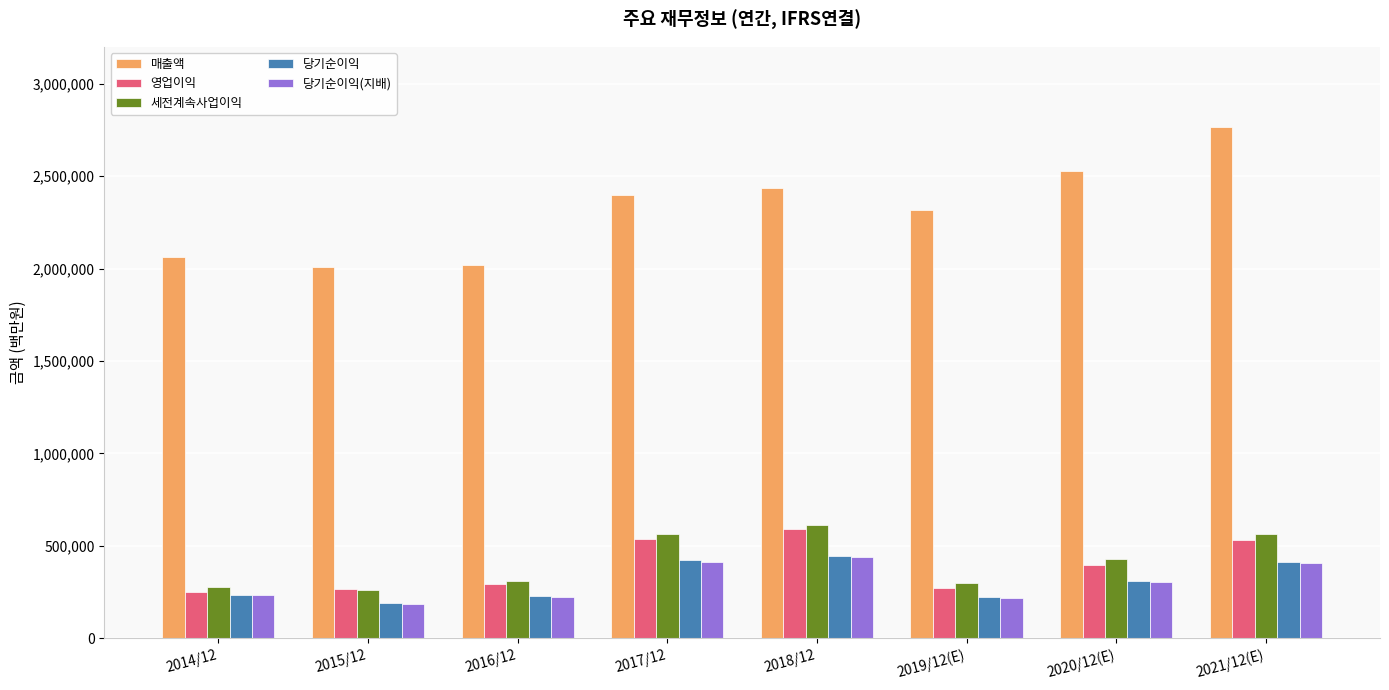

What is the difference between the 당기순이익(지배) values at 2020/12(E) and 2021/12(E)?

102131